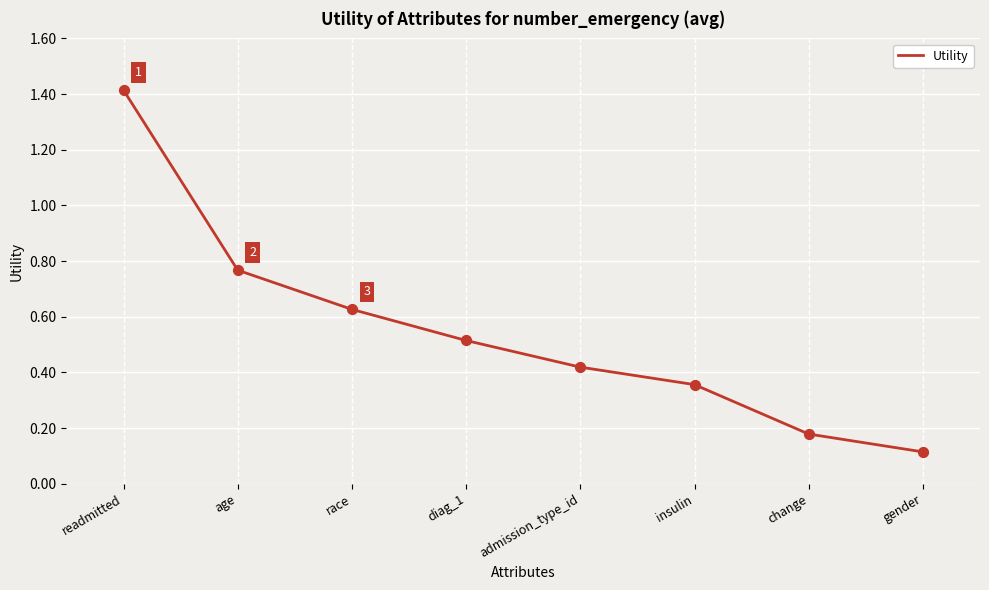

Between change and admission_type_id, which is larger?

admission_type_id